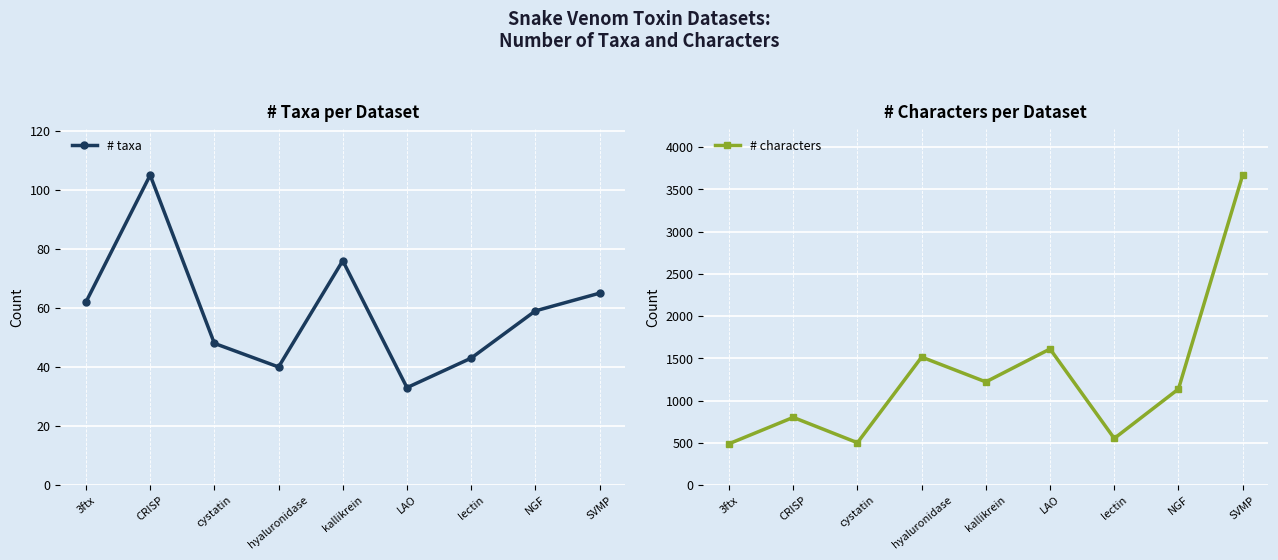

The value of # taxa at CRISP is 60. True or false?

False